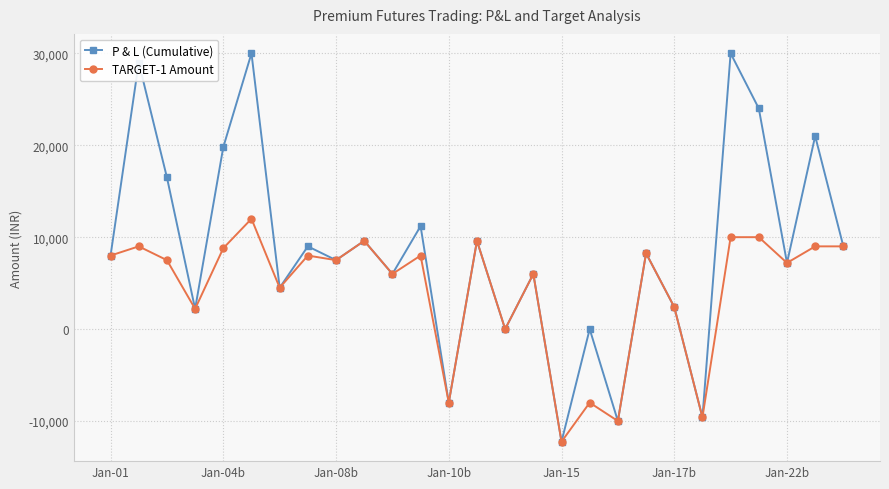

Which series has the largest total across all categories?

P & L (Cumulative)